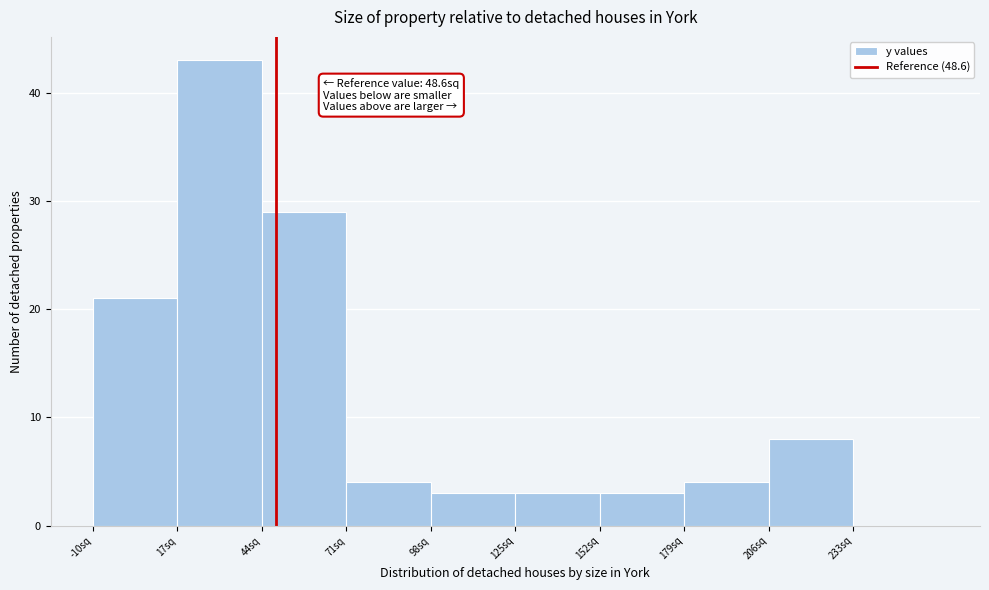

Which range on the x-axis has the tallest bar?

17 to 44